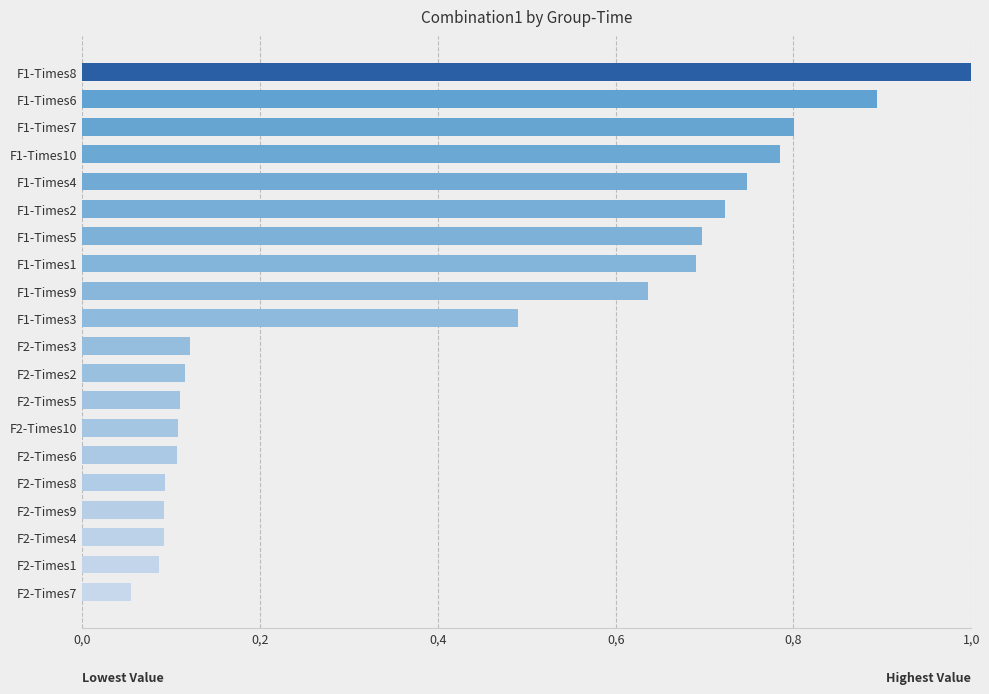

Does the chart contain any negative values?

No